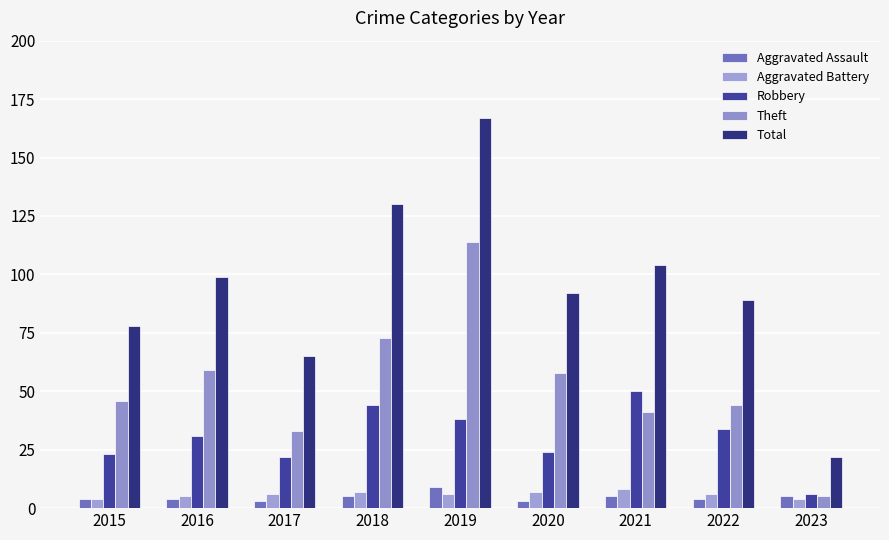

Reading right to left, transcribe all the data shown in this chart.

Aggravated Assault: 2023=5	2022=4	2021=5	2020=3	2019=9	2018=5	2017=3	2016=4	2015=4
Aggravated Battery: 2023=4	2022=6	2021=8	2020=7	2019=6	2018=7	2017=6	2016=5	2015=4
Robbery: 2023=6	2022=34	2021=50	2020=24	2019=38	2018=44	2017=22	2016=31	2015=23
Theft: 2023=5	2022=44	2021=41	2020=58	2019=114	2018=73	2017=33	2016=59	2015=46
Total: 2023=22	2022=89	2021=104	2020=92	2019=167	2018=130	2017=65	2016=99	2015=78